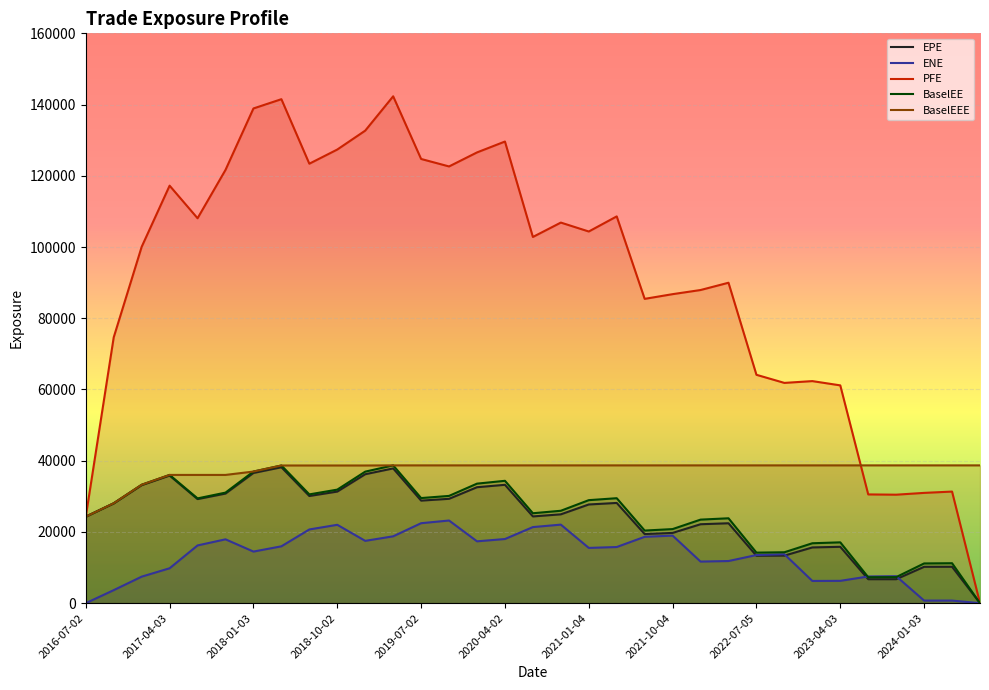

Which series has the largest total across all categories?

PFE